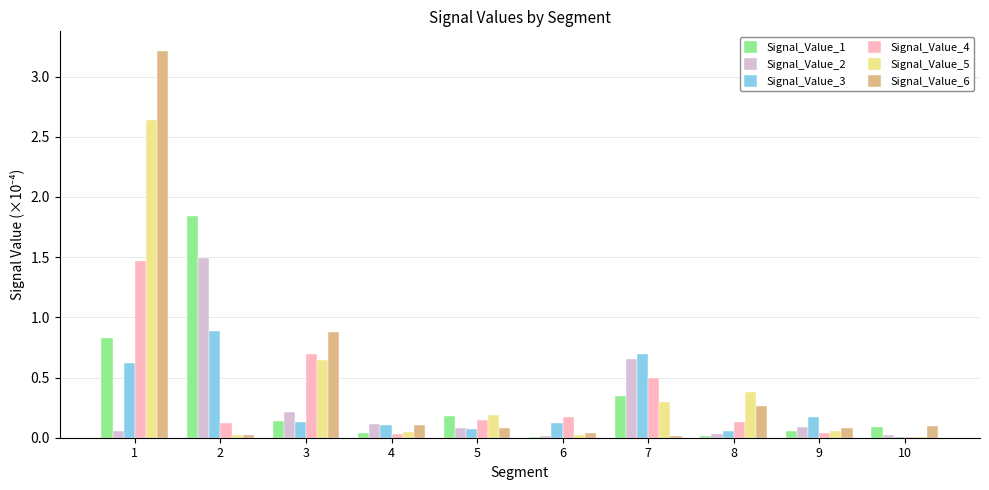

What is the greatest value displayed?

3.2